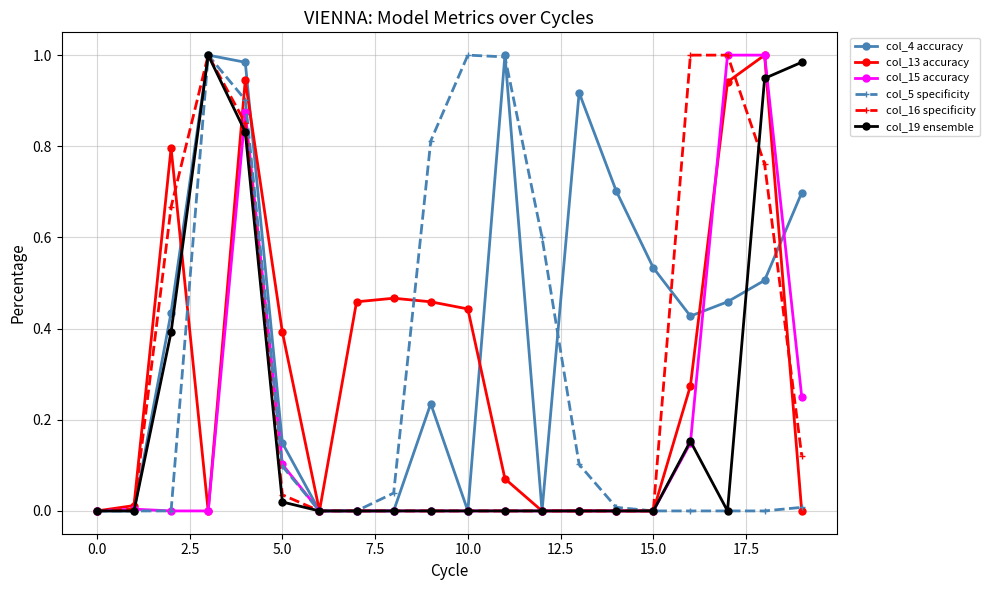

Does the chart have visible grid lines?

Yes